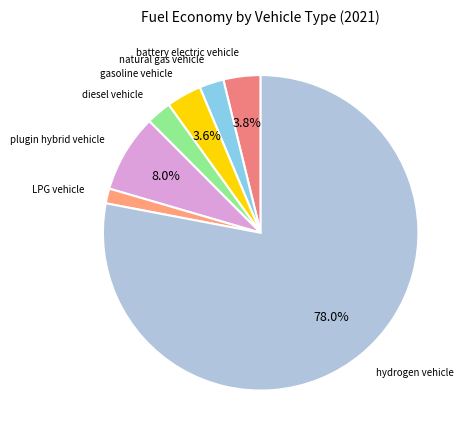

How many segments does this pie chart have?

7